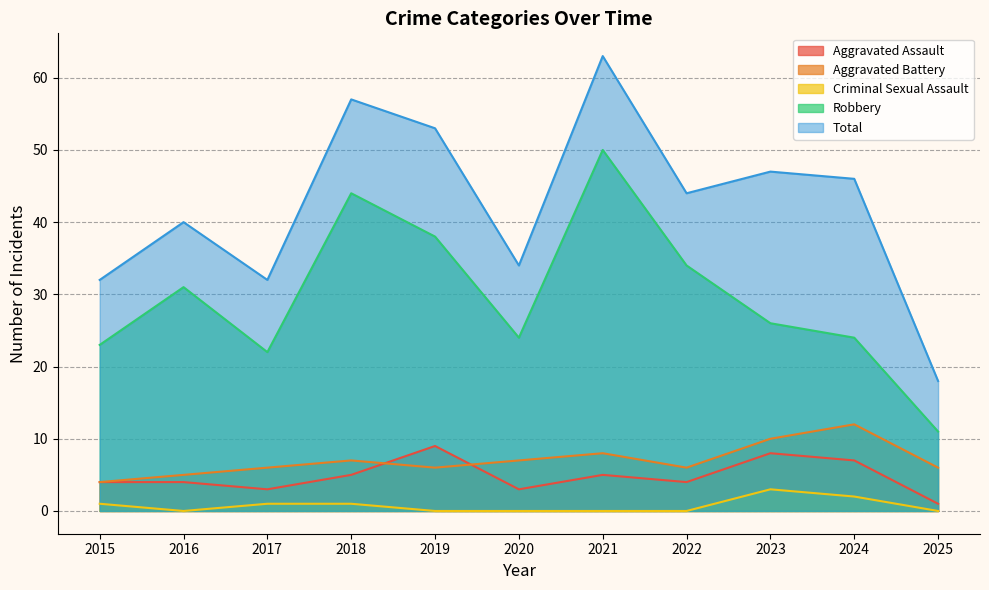

What is the value of the Robbery point at the 6th from the left?

24